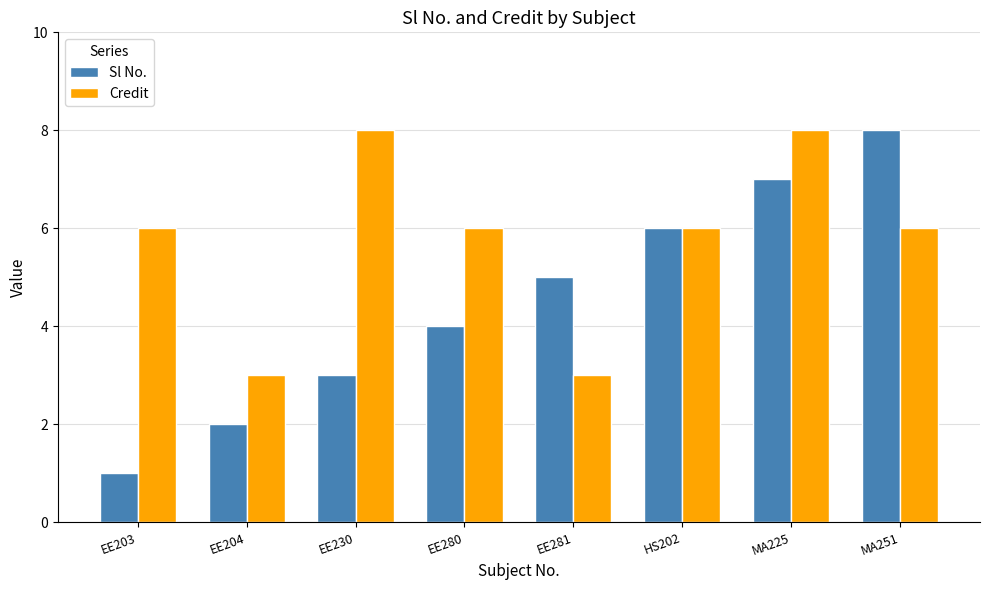

Reading left to right, transcribe all the data shown in this chart.

Sl No.: EE203=1	EE204=2	EE230=3	EE280=4	EE281=5	HS202=6	MA225=7	MA251=8
Credit: EE203=6	EE204=3	EE230=8	EE280=6	EE281=3	HS202=6	MA225=8	MA251=6